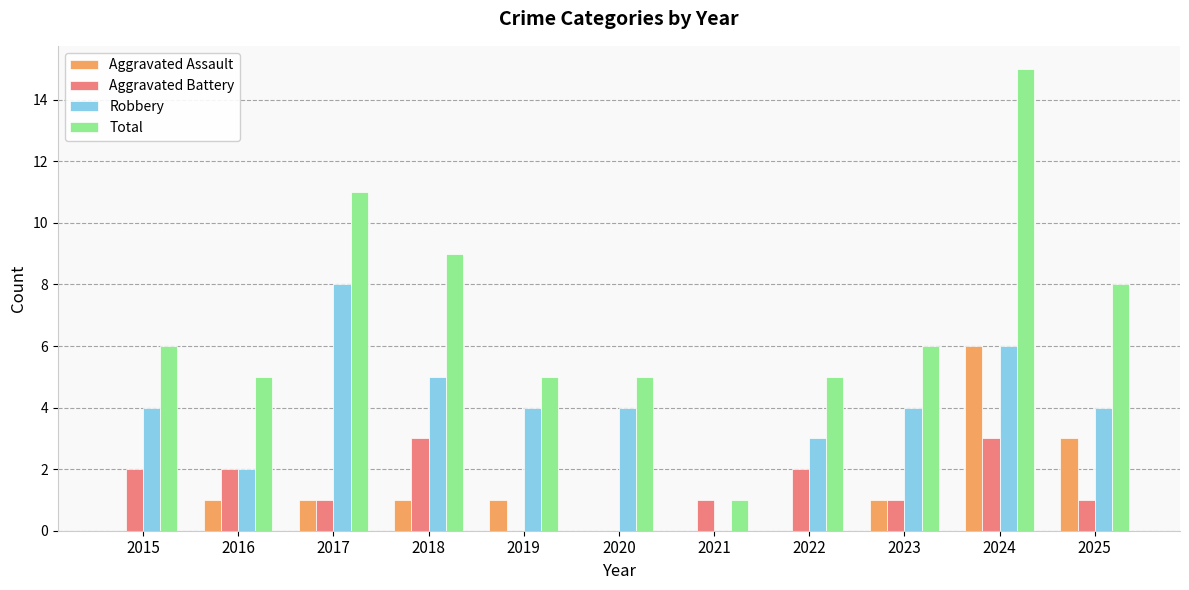

Reading left to right, list all the values displayed in this chart.

Aggravated Assault: 0	1	1	1	1	0	0	0	1	6	3
Aggravated Battery: 2	2	1	3	0	0	1	2	1	3	1
Robbery: 4	2	8	5	4	4	0	3	4	6	4
Total: 6	5	11	9	5	5	1	5	6	15	8